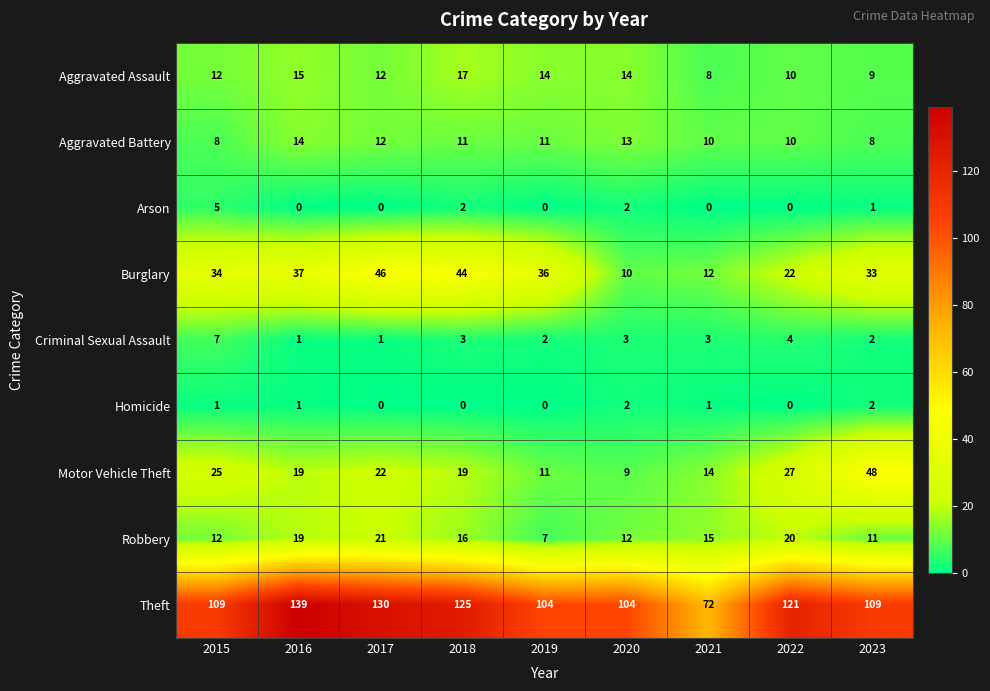

Count the number of categories in the chart.

9